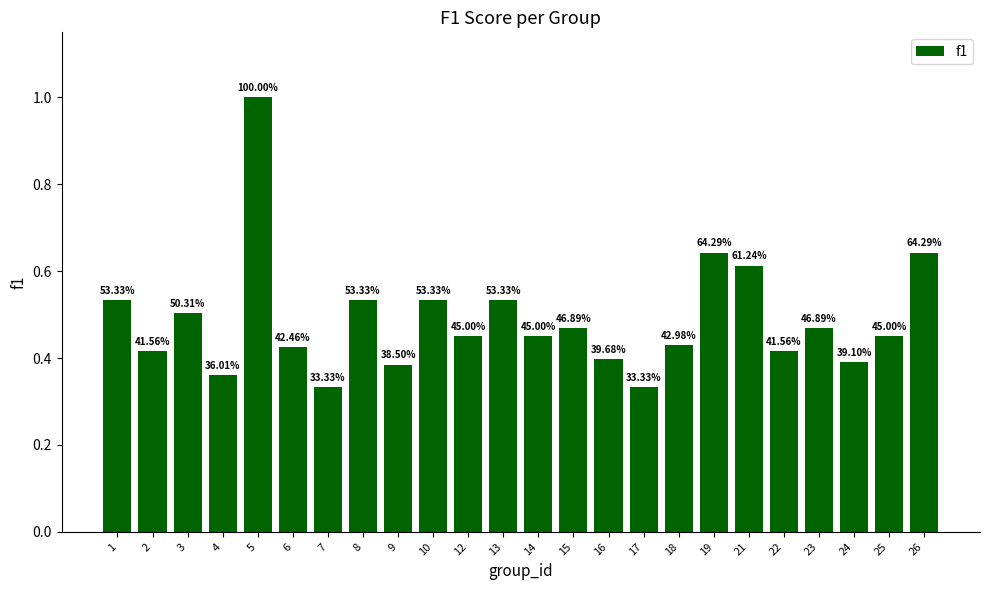

The value at 8 is 0.5. True or false?

True